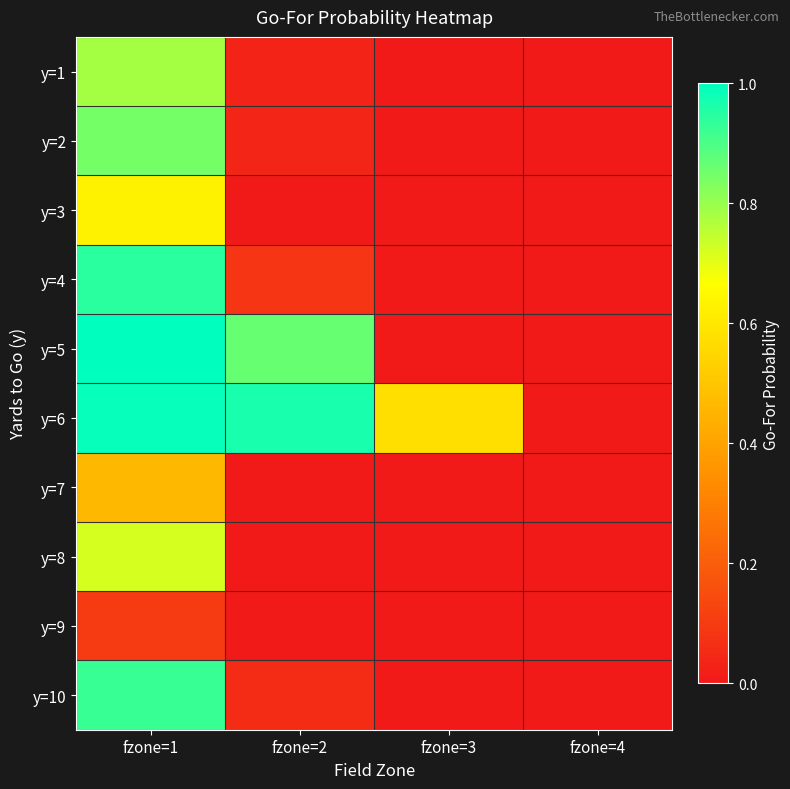

Reading left to right, list all the values displayed in this chart.

y=1: fzone=1=0.8	fzone=2=0.0	fzone=3=0.0	fzone=4=0.0
y=2: fzone=1=0.8	fzone=2=0.0	fzone=3=0.0	fzone=4=0.0
y=3: fzone=1=0.6	fzone=2=0.0	fzone=3=0.0	fzone=4=0.0
y=4: fzone=1=0.9	fzone=2=0.1	fzone=3=0.0	fzone=4=0.0
y=5: fzone=1=1.0	fzone=2=0.9	fzone=3=0.0	fzone=4=0.0
y=6: fzone=1=1.0	fzone=2=1.0	fzone=3=0.6	fzone=4=0.0
y=7: fzone=1=0.5	fzone=2=0.0	fzone=3=0.0	fzone=4=0.0
y=8: fzone=1=0.7	fzone=2=0.0	fzone=3=0.0	fzone=4=0.0
y=9: fzone=1=0.1	fzone=2=0.0	fzone=3=0.0	fzone=4=0.0
y=10: fzone=1=0.9	fzone=2=0.1	fzone=3=0.0	fzone=4=0.0